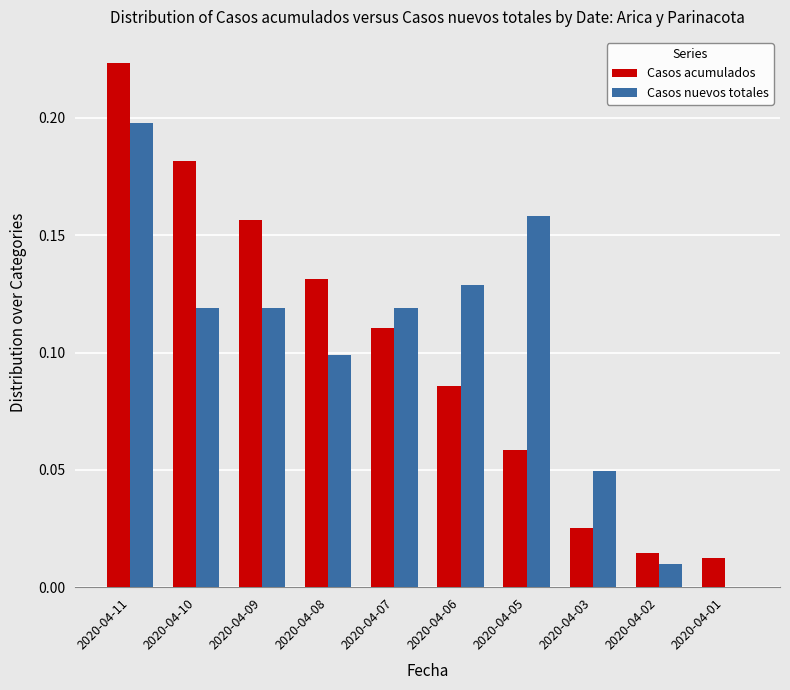

Is the value of Casos nuevos totales at 2020-04-05 greater than the value of Casos acumulados at 2020-04-03?

Yes